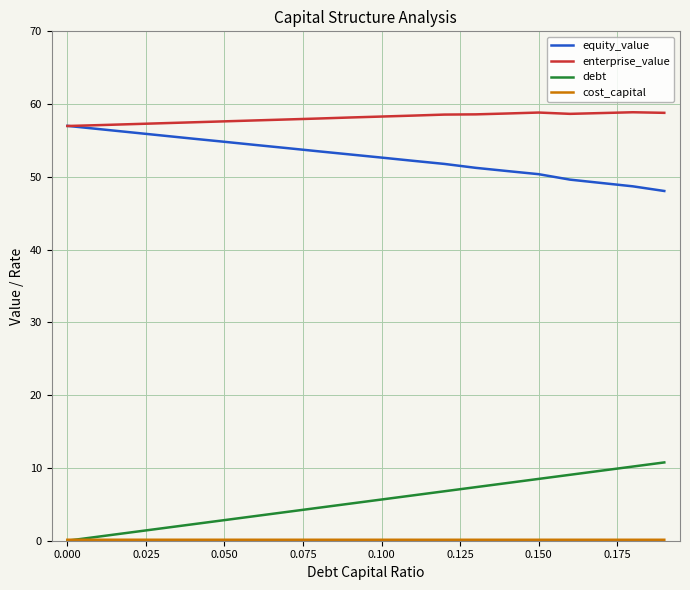

Which series has the largest total across all categories?

enterprise_value